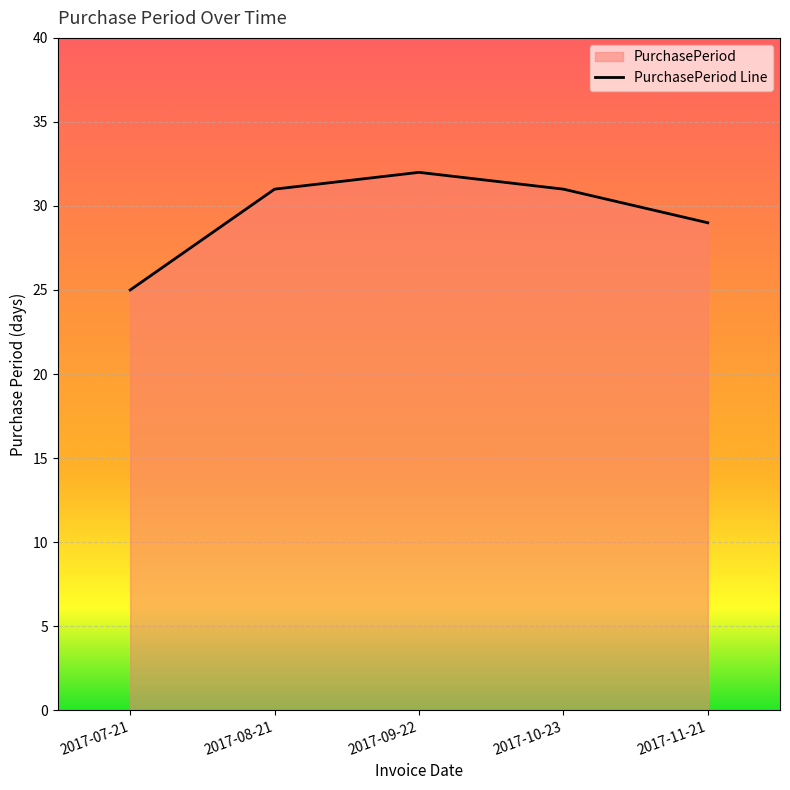

Approximately how many times larger is the value at 2017-10-23 compared to 2017-07-21?

1.2